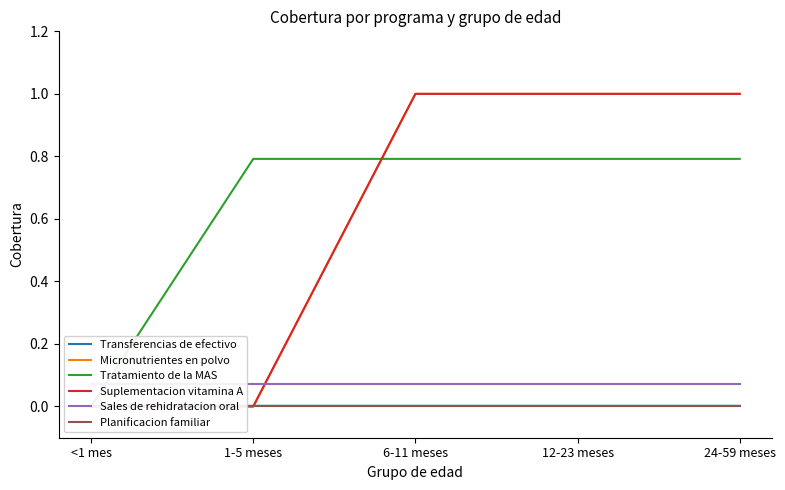

What is the sum of the Tratamiento de la MAS values at <1 mes and 12-23 meses?

0.8